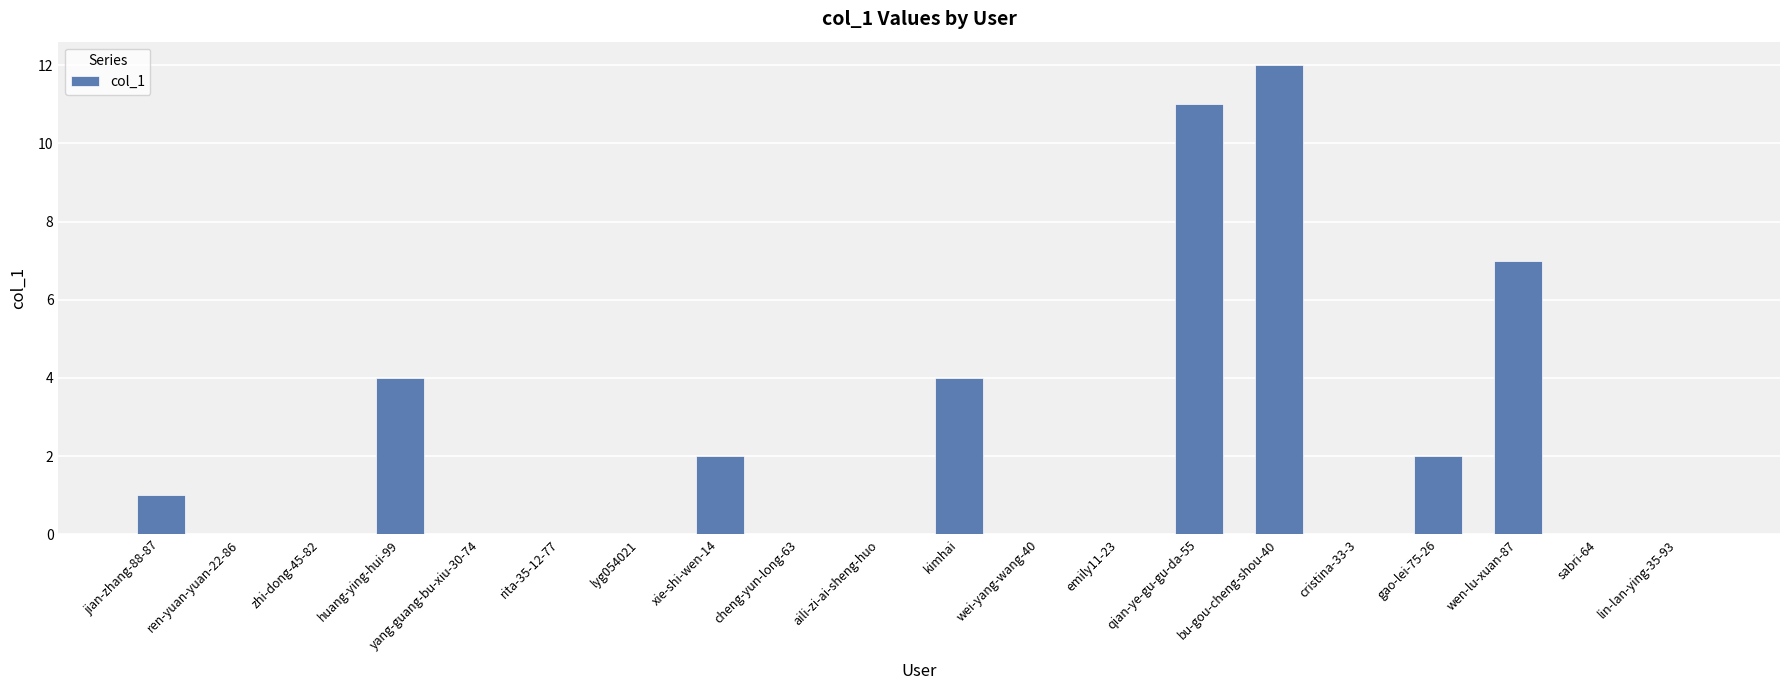

What is the change in value from huang-ying-hui-99 to lyg054021?

-4